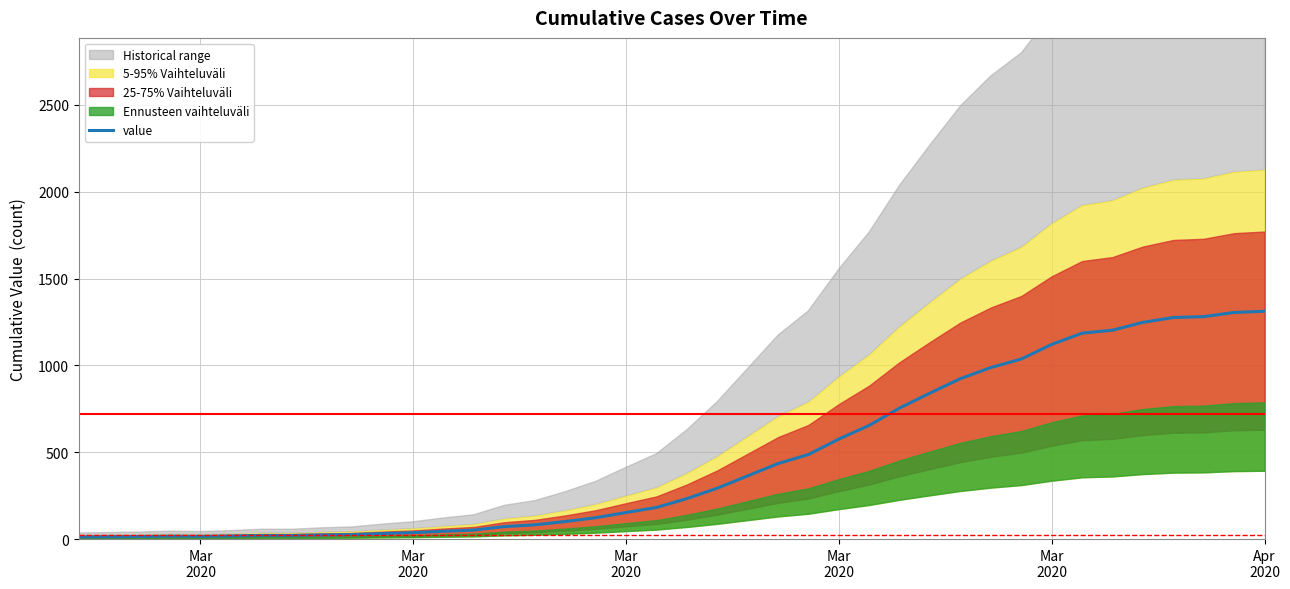

Is it true that the value at 24 is 860?

False